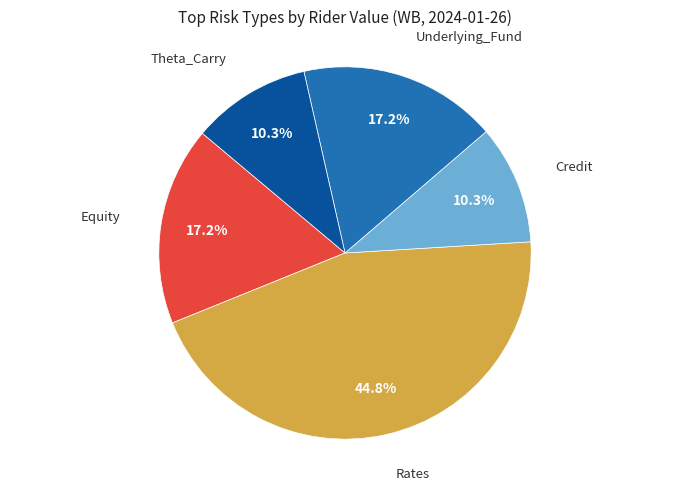

Is there any slice that represents more than half of the pie?

No